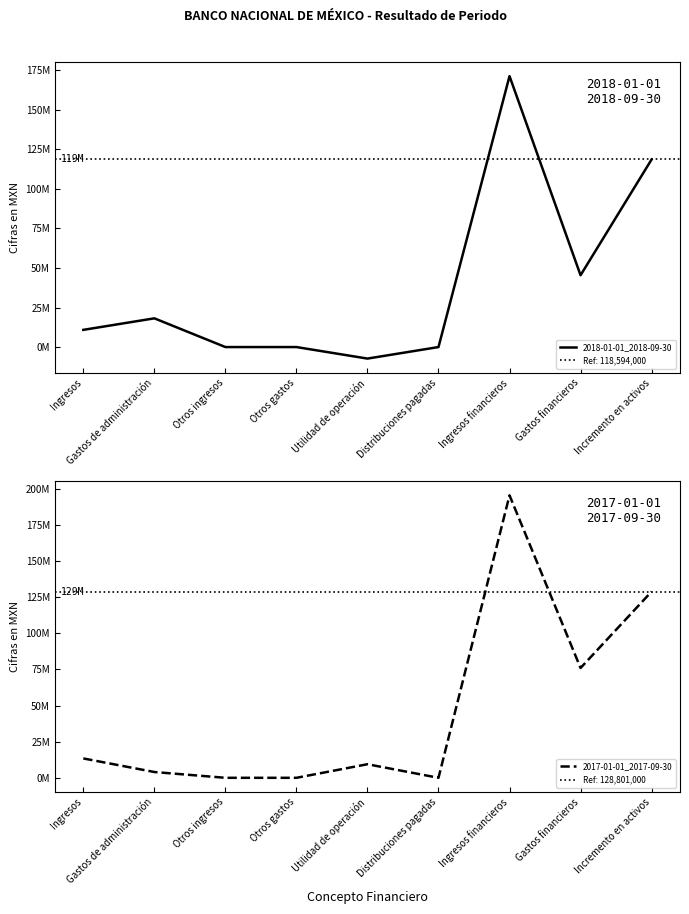

How many times do 2018-01-01_2018-09-30 and 2017-01-01_2017-09-30 cross each other?

1